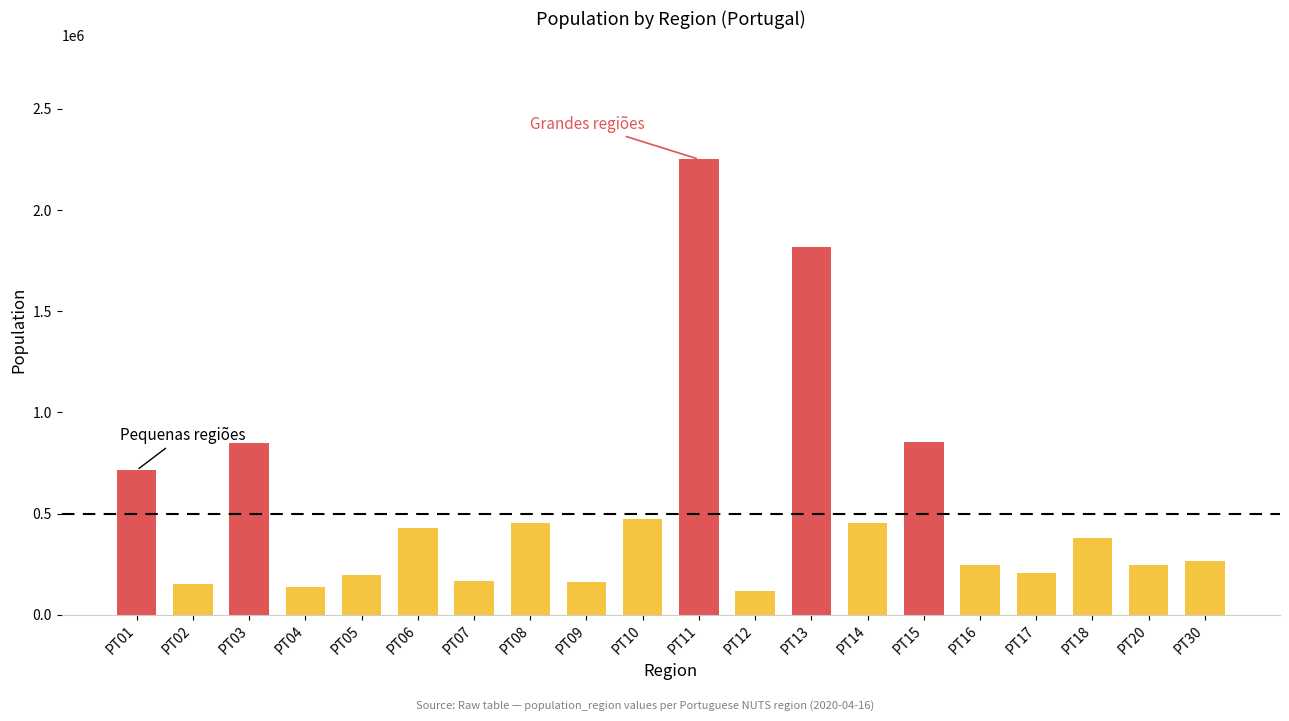

Is it true that the value at PT18 is 629253?

False